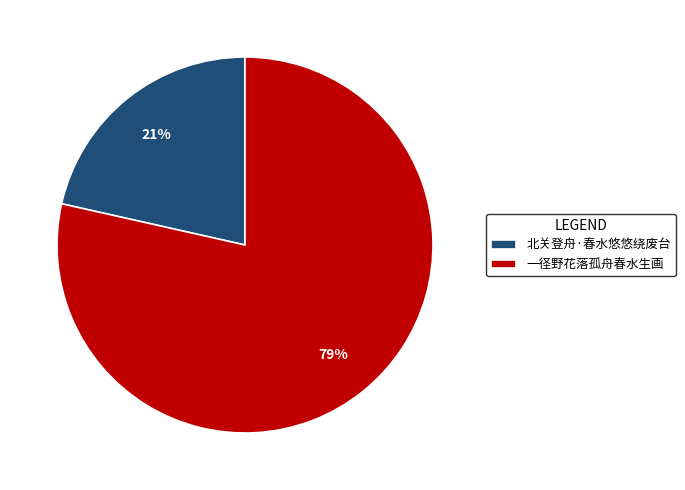

True or false: 北关登舟·春水悠悠绕废台 accounts for 21% of the total.

True